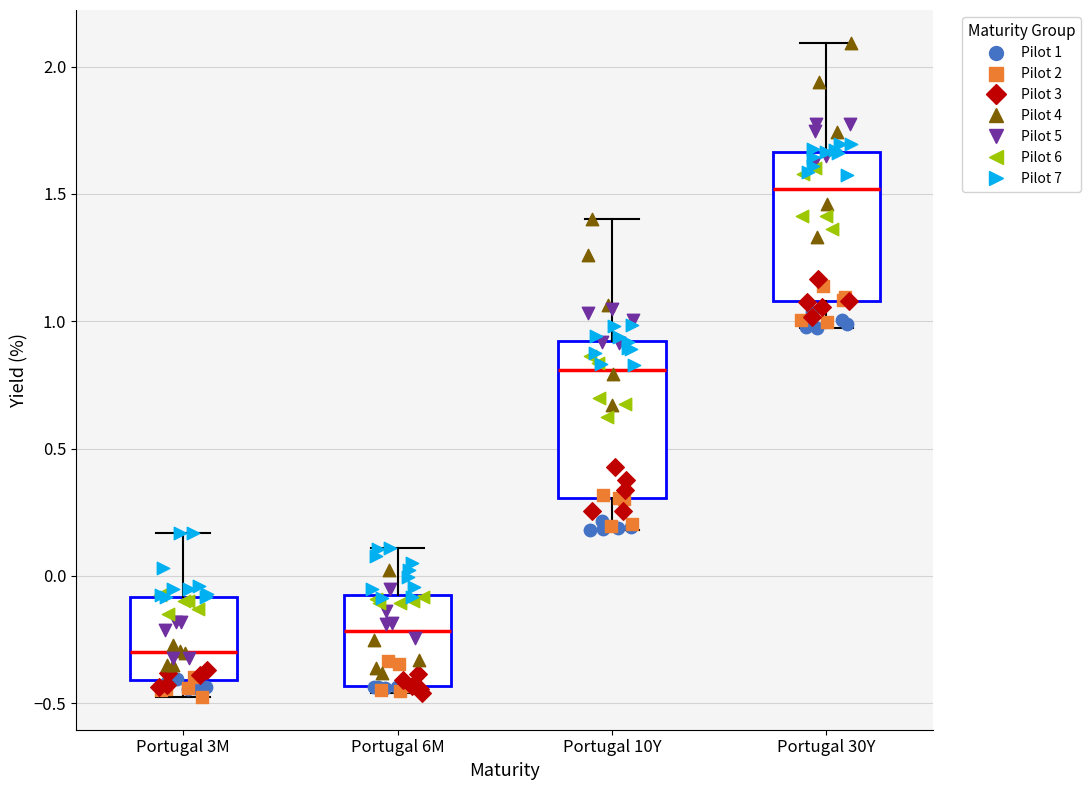

Reading left to right, transcribe this box plot: for each box, give where its median line is, the range the box spans, and where its two whiskers end, as read against the y-axis. The values are not printed on the chart, so give them approximately, as read against the axis.

Portugal 3M: median -0.30, box -0.40 to -0.10, whiskers -0.50 to 0.15
Portugal 6M: median -0.20, box -0.45 to -0.10, whiskers -0.45 (just below the box's lower edge) to 0.10
Portugal 10Y: median 0.80, box 0.30 to 0.90, whiskers 0.20 to 1.40
Portugal 30Y: median 1.50, box 1.10 to 1.65, whiskers 1.00 to 2.10